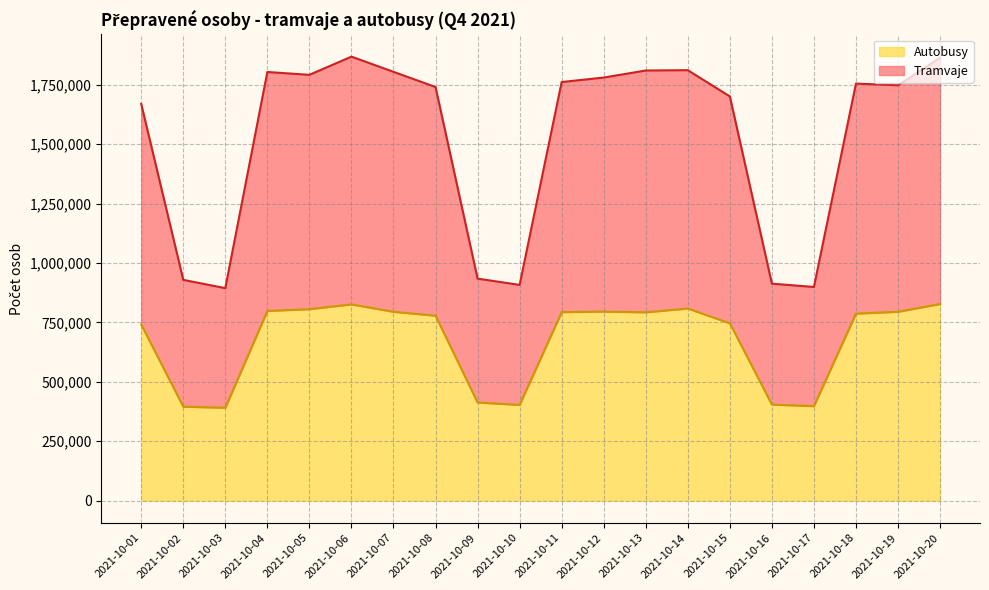

What is the difference between the highest and lowest values at 2021-10-01?

928355.0